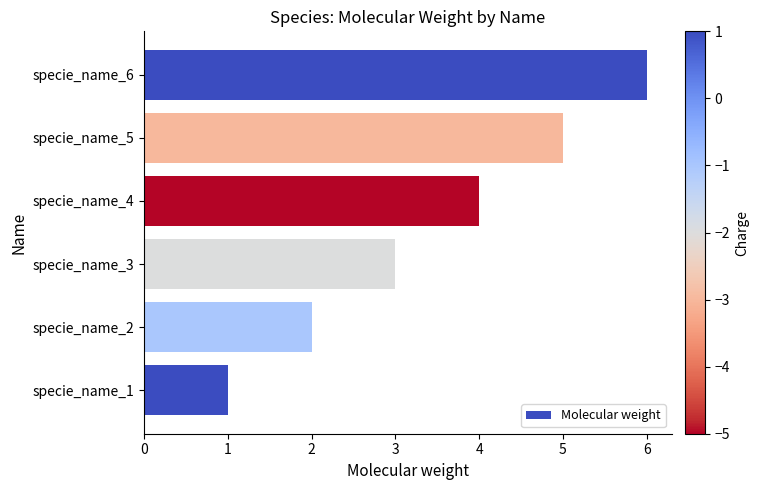

How many values are between 2 and 5?

4